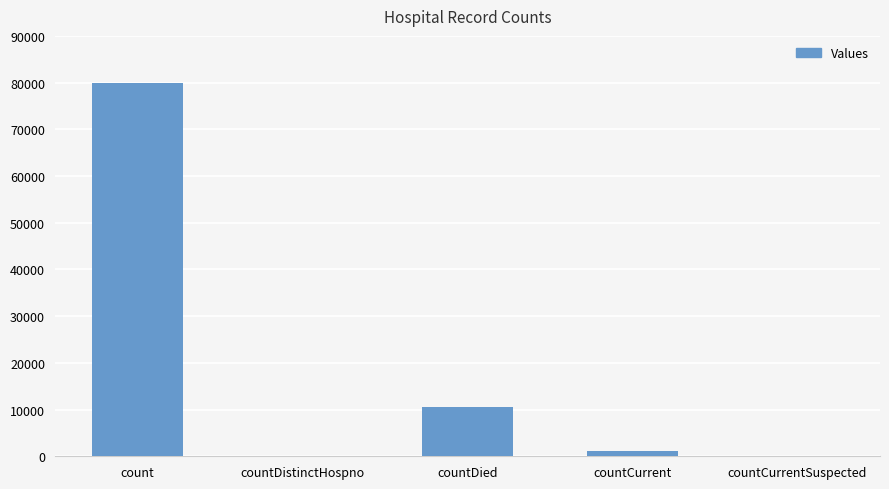

Between countCurrentSuspected and countDied, which is larger?

countDied